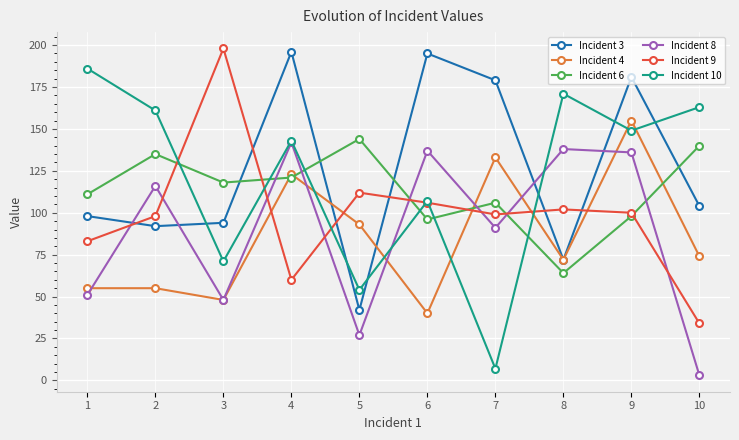

True or false: Incident 6 has more than 1 points higher than both neighbors.

True